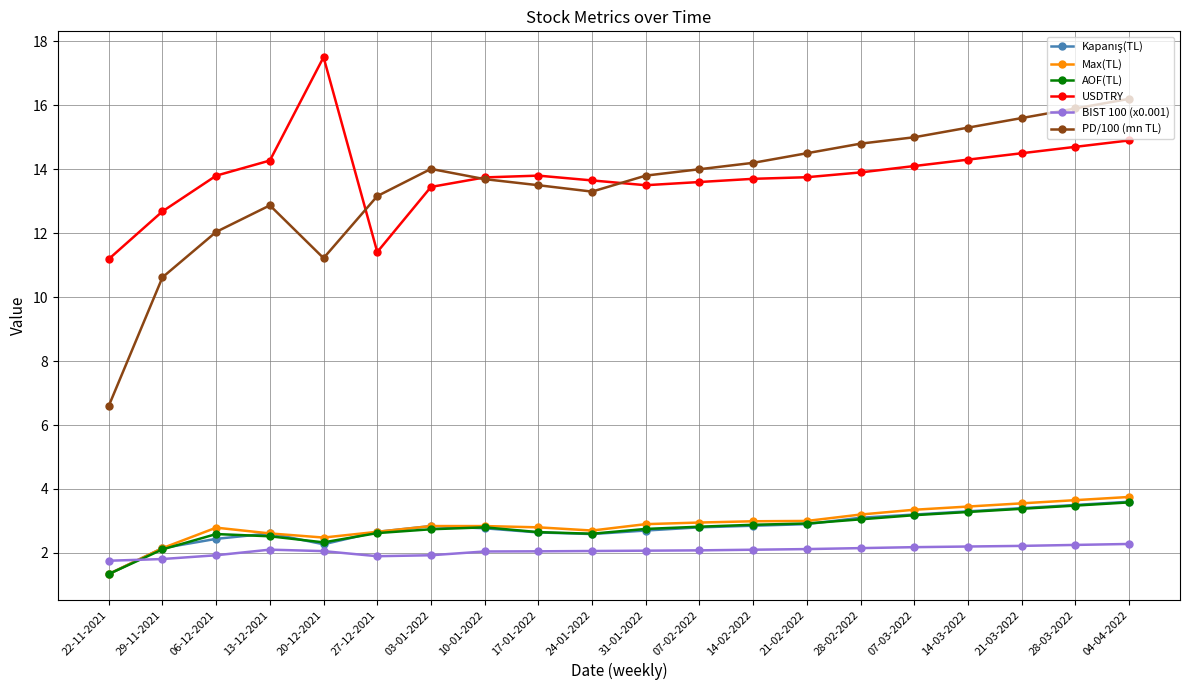

What is the lowest value of the AOF(TL) series?

1.3